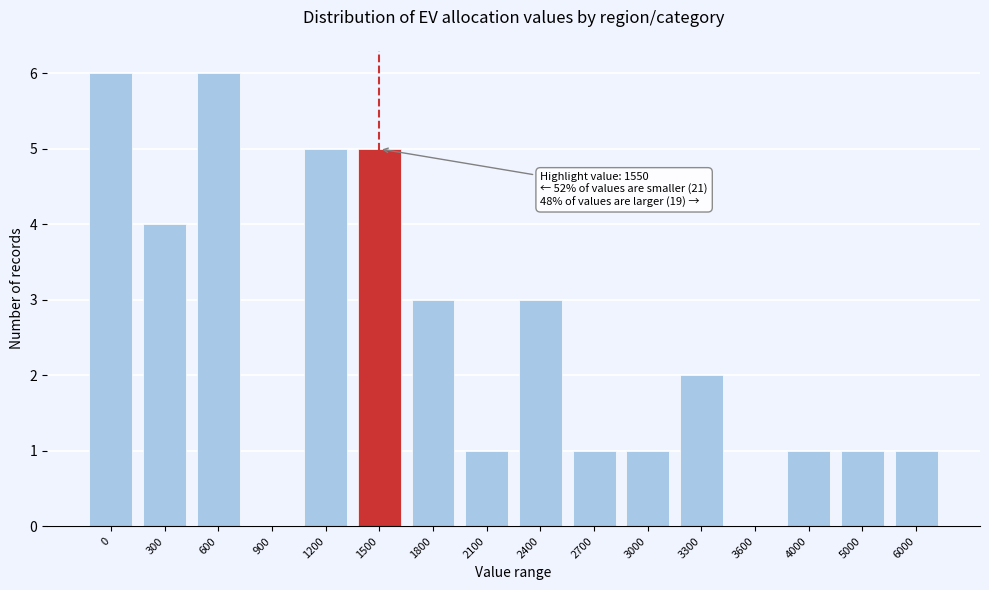

Reading left to right, extract all data points from this chart.

0=6	300=4	600=6	900=0	1200=5	1500=5	1800=3	2100=1	2400=3	2700=1	3000=1	3300=2	3600=0	4000=1	5000=1	6000=1